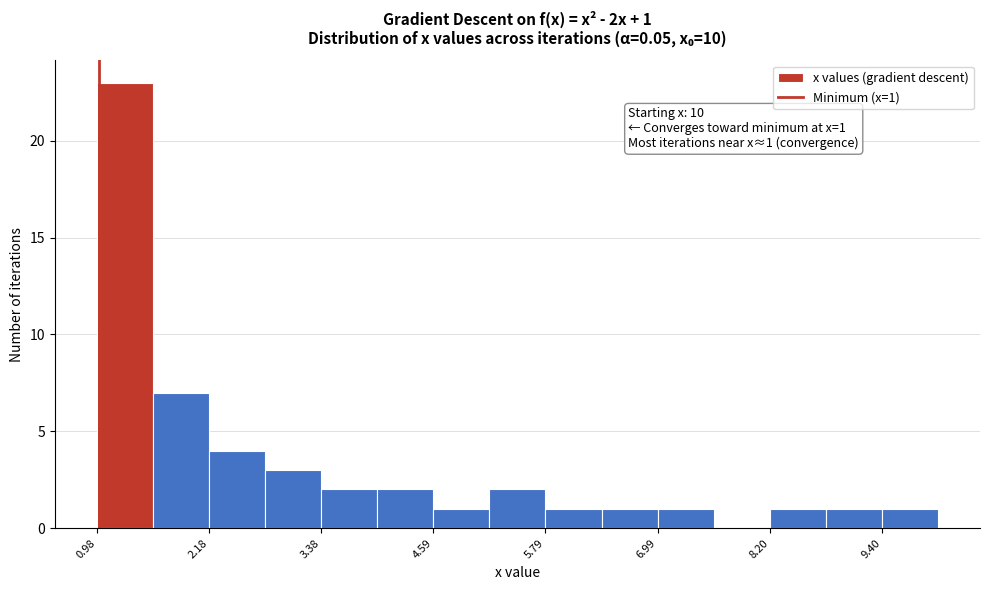

Around what value on the x-axis is the tallest bar? Give the approximate position of its centre, as read against the axis.

1.2